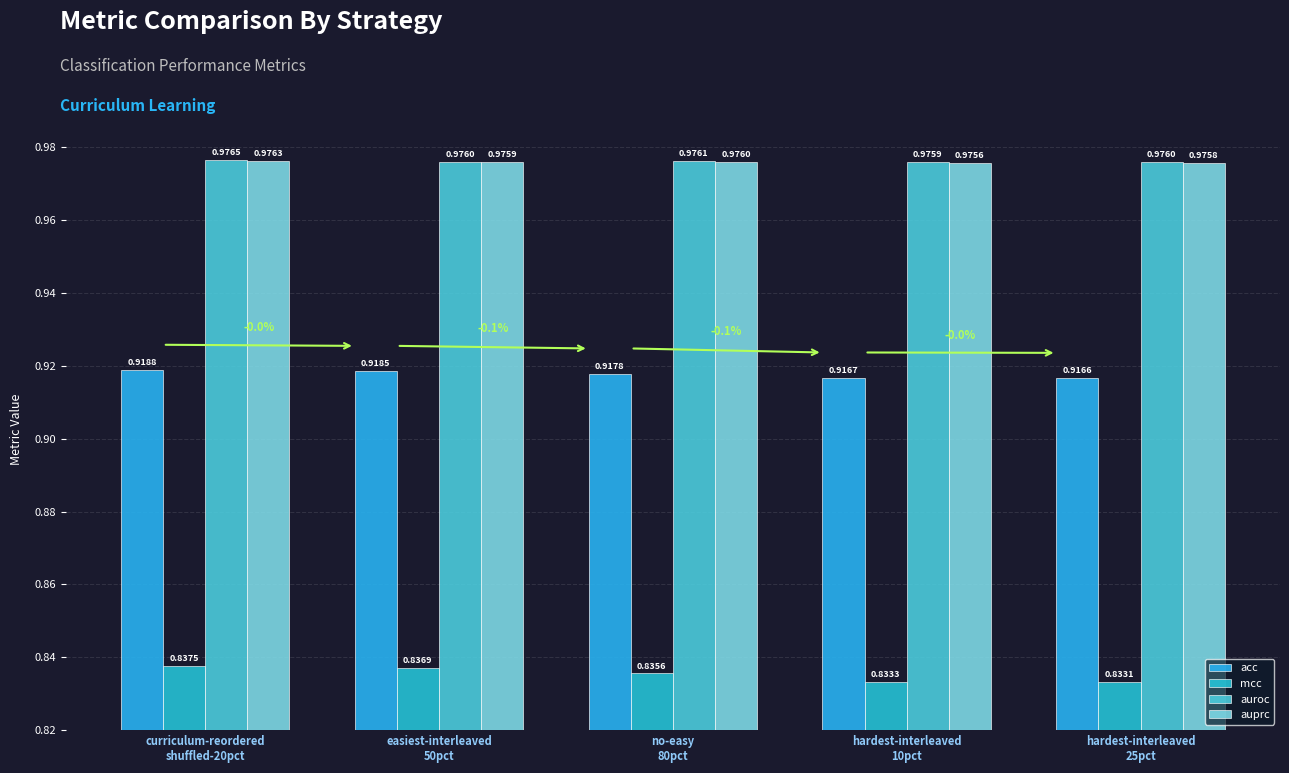

What are all the series names shown in the legend?

acc, mcc, auroc, auprc